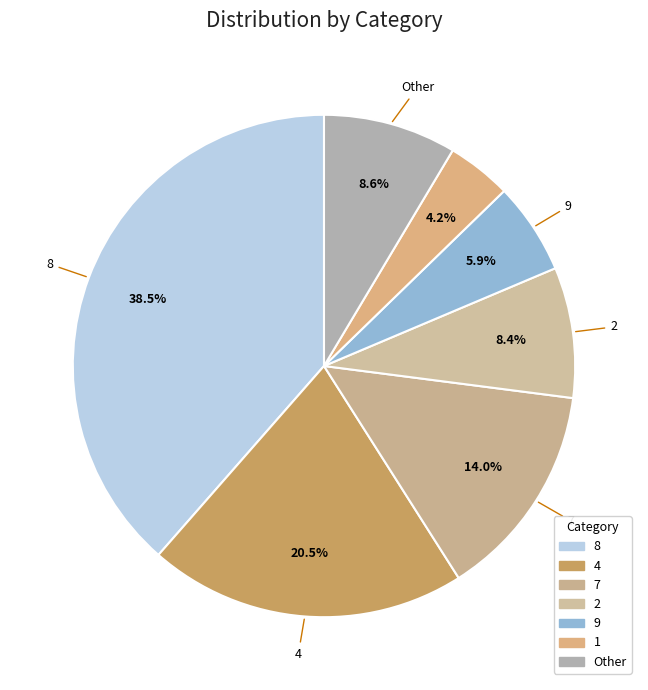

How many segments does this pie chart have?

7